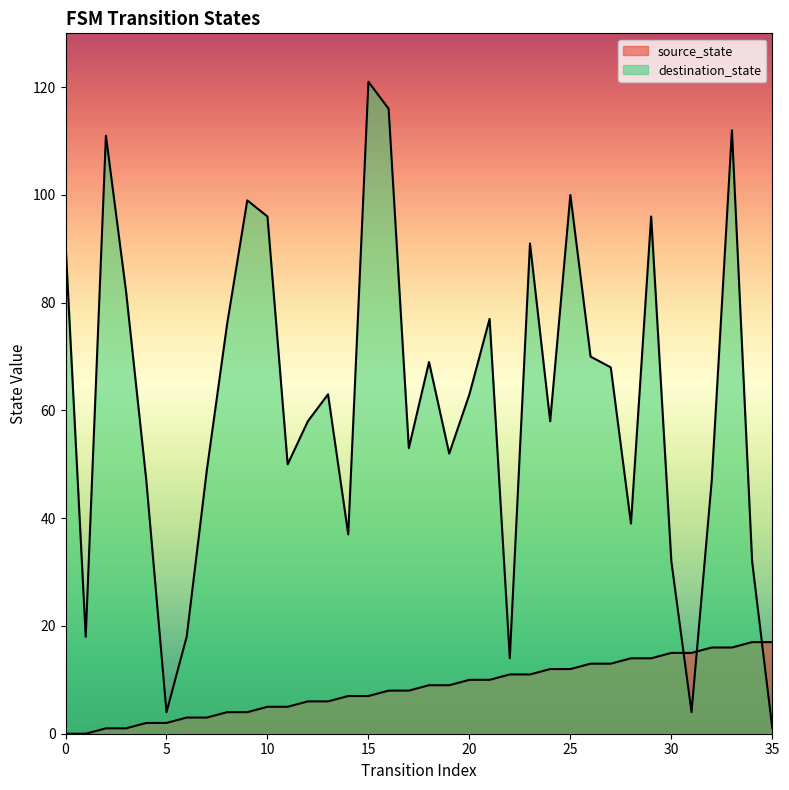

True or false: destination_state has a value of 0 at 35.

False